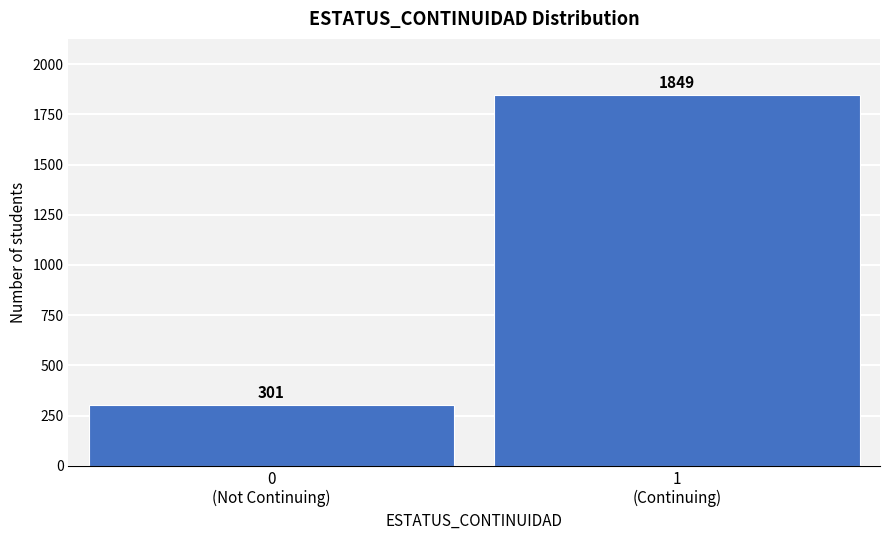

Reading left to right, transcribe all the data shown in this chart.

301	1849